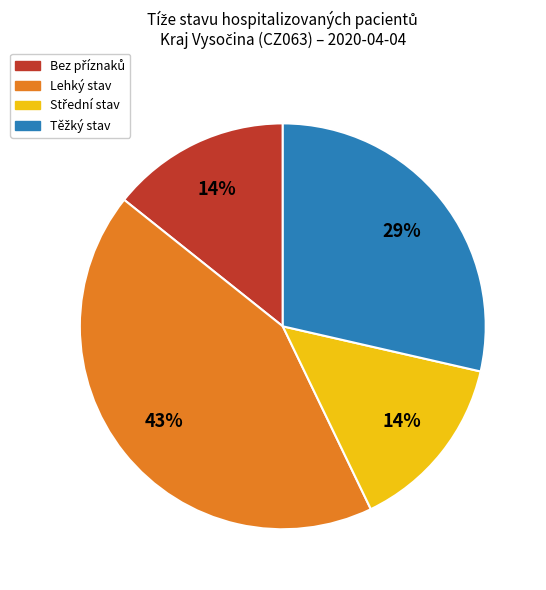

Which slice is the largest?

Lehký